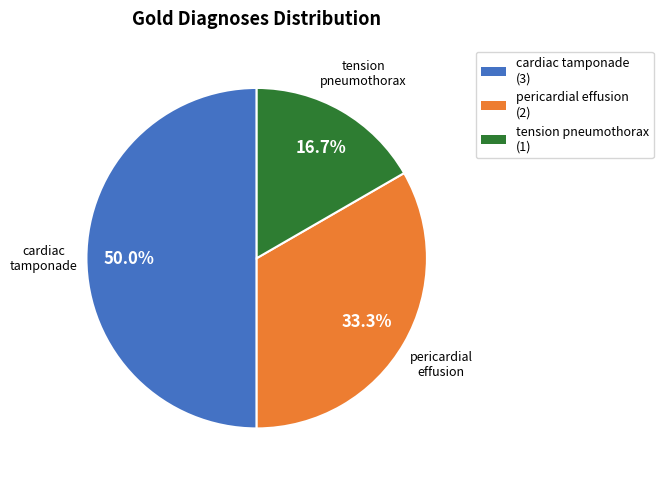

Do cardiac tamponade and tension pneumothorax together represent more than half of the pie?

Yes